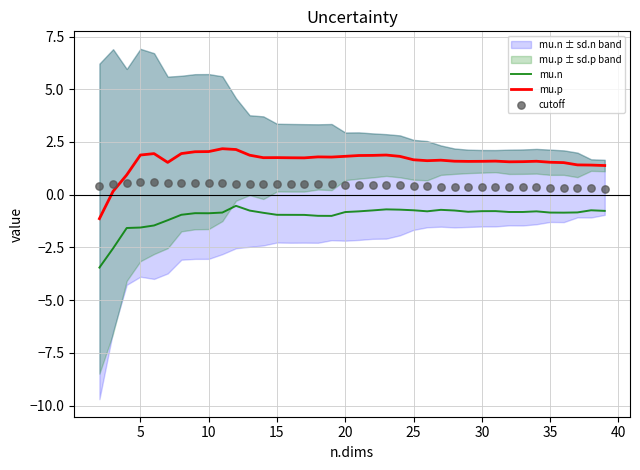

Which series contains the highest Y value?

mu.p